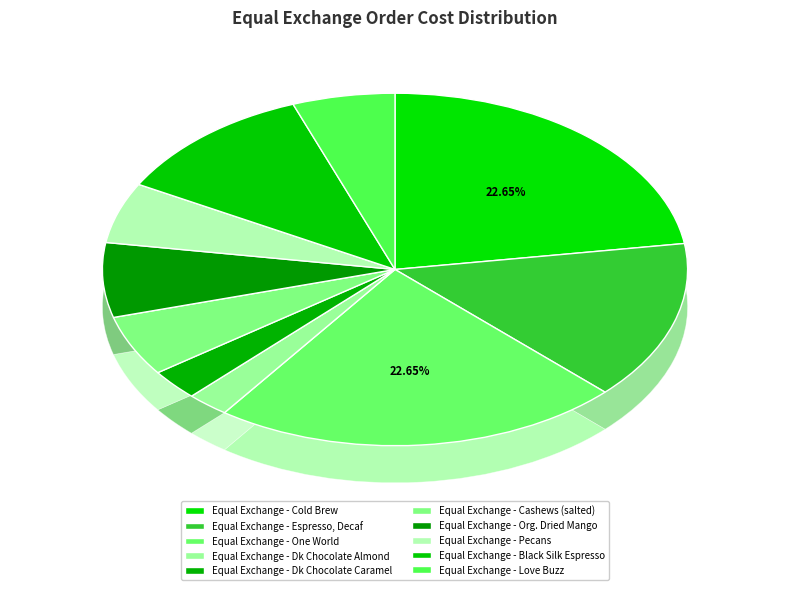

How many segments does this pie chart have?

10